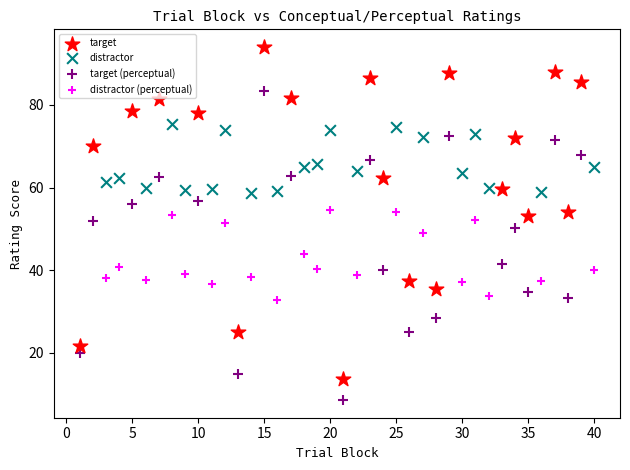

Which series reaches the minimum Y coordinate?

target (perceptual)